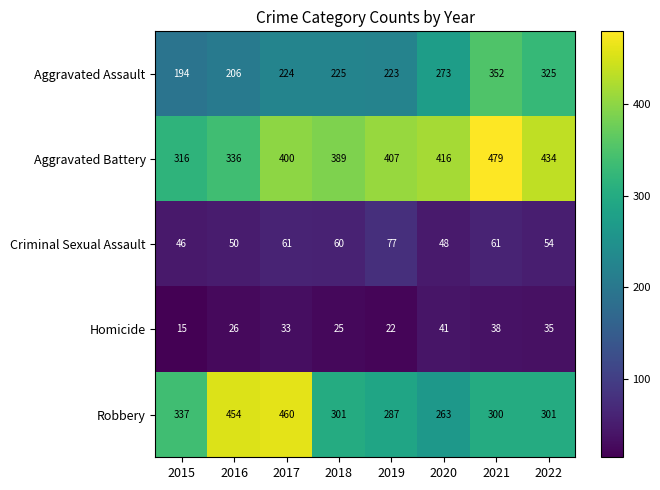

Is it true that Aggravated Battery equals 479 at 2016?

False